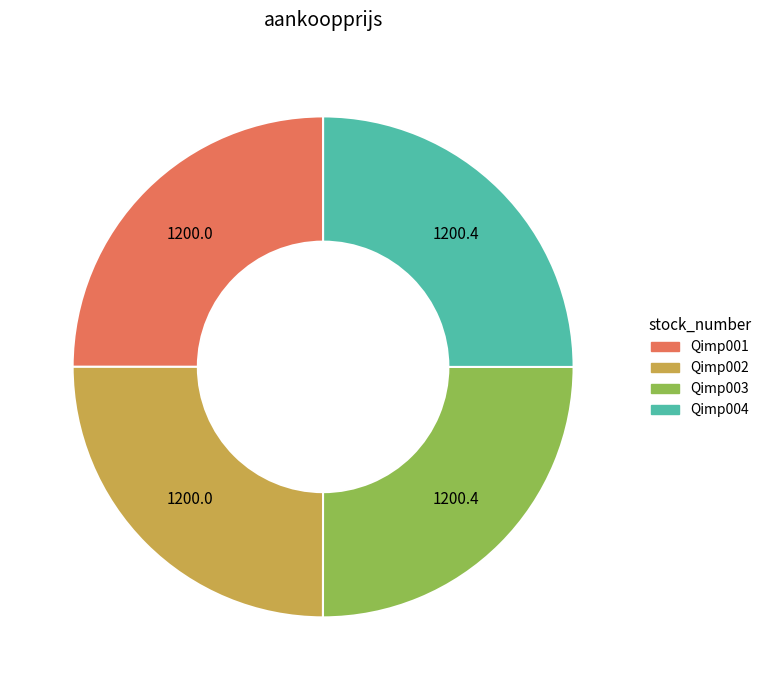

Is it true that Qimp004 is 33% of the pie?

False